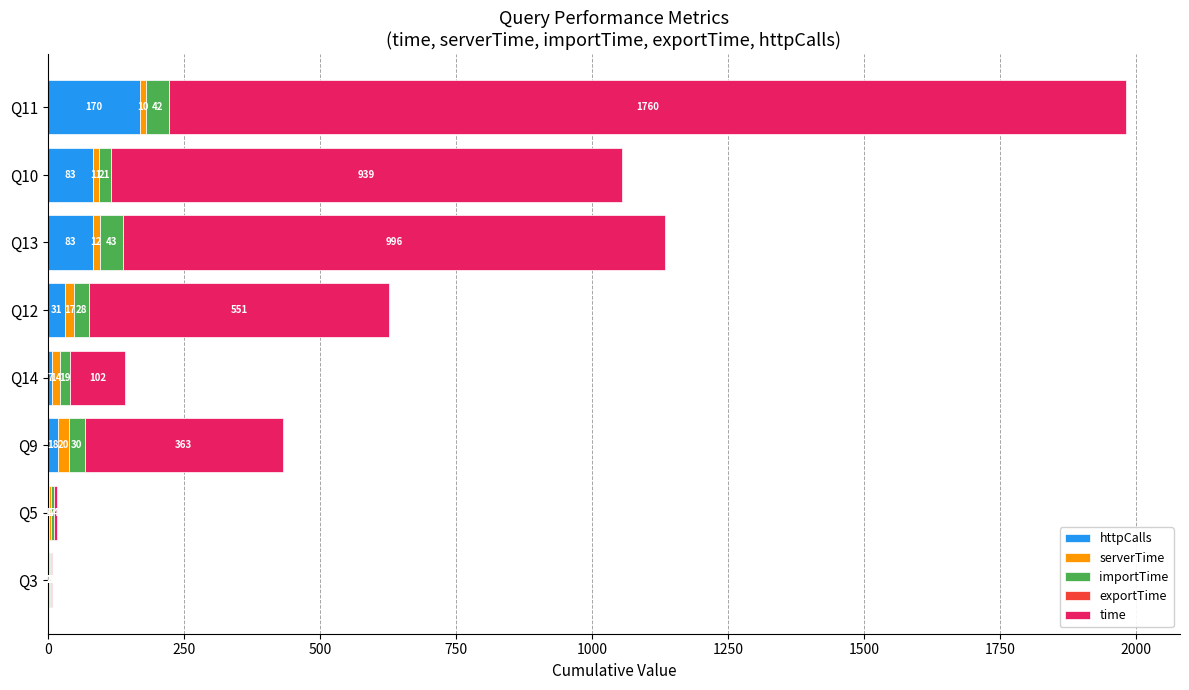

What is the sum of the httpCalls values at Q3 and Q5?

2.0